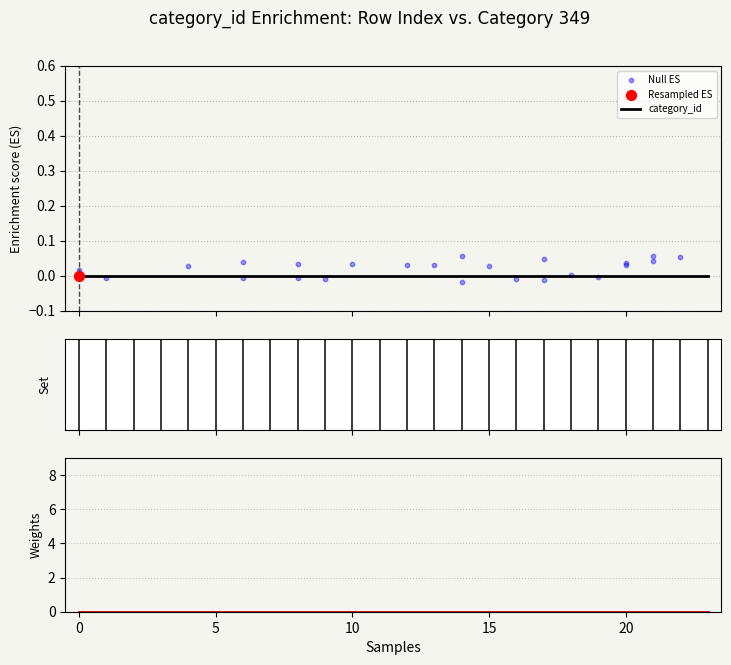

Which series has the largest total across all categories?

Null ES